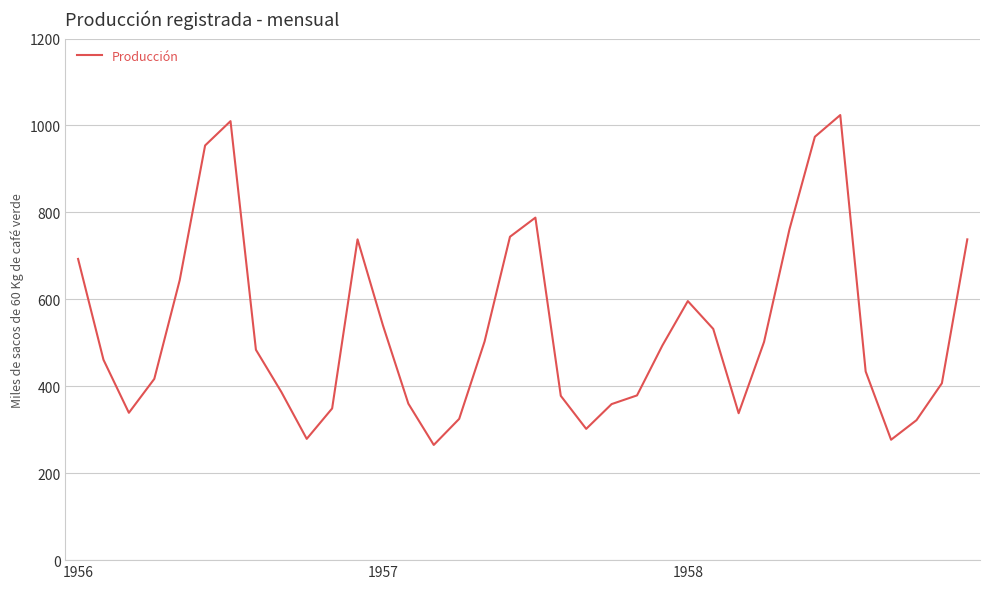

What is the difference between the maximum and minimum values?

759